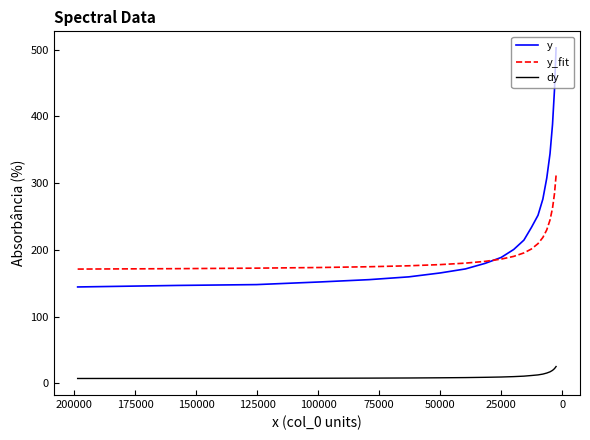

The value of y at 17 is 216.7. True or false?

False